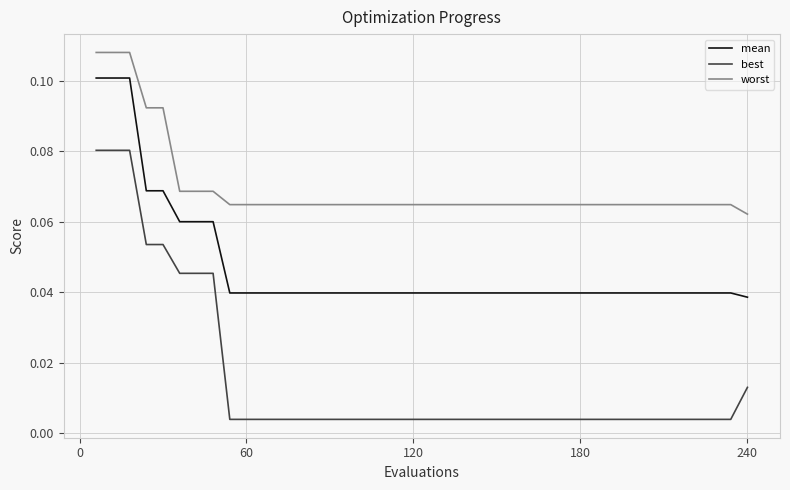

True or false: worst and mean cross at least once.

False